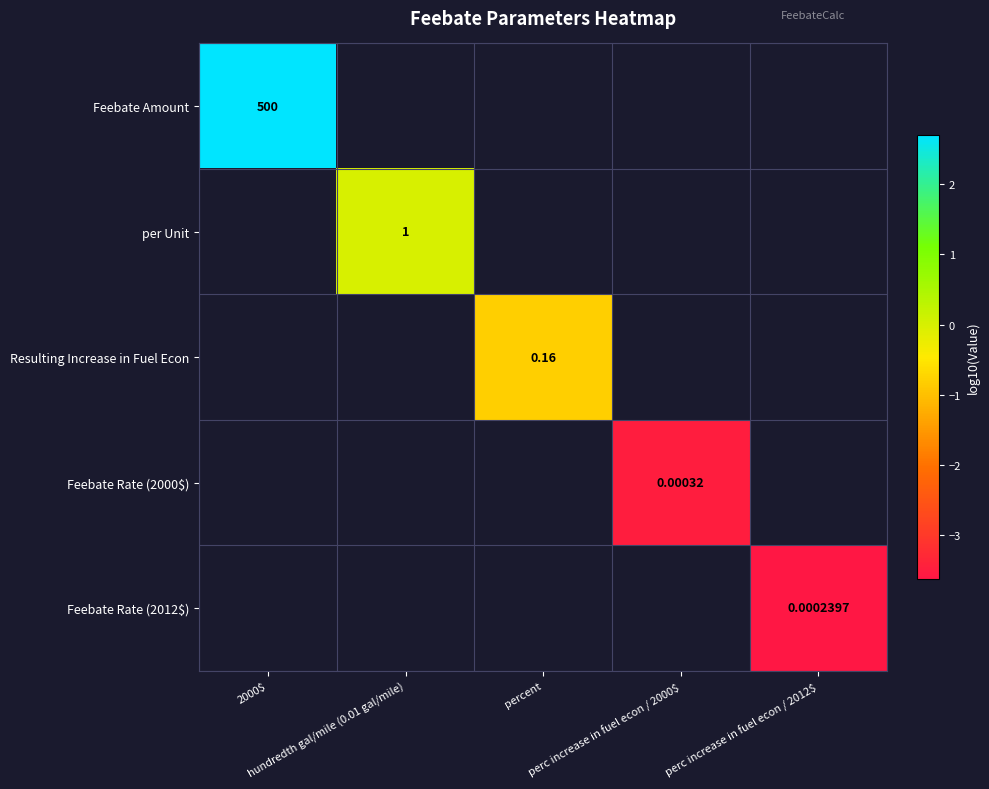

What is the greatest value displayed?

2.7